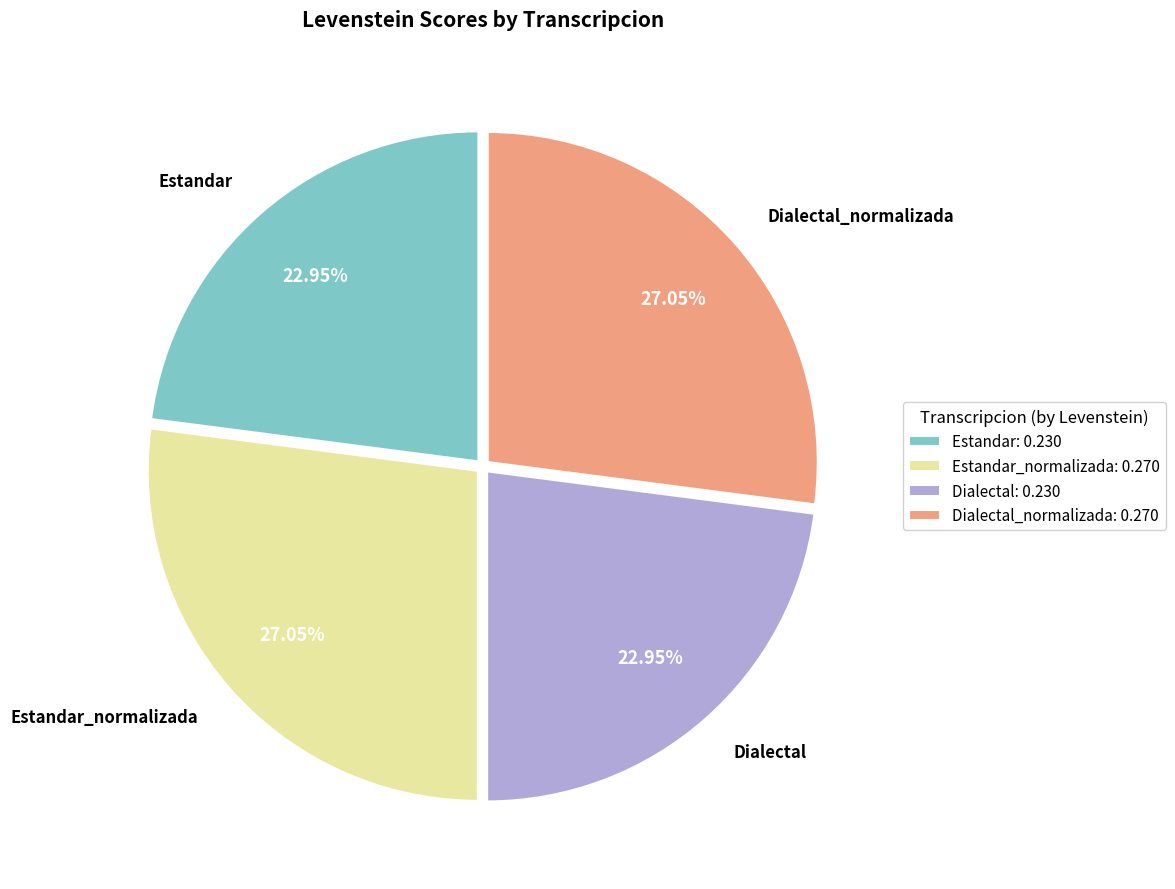

Does Estandar: 0.230 represent more than half of the total?

No